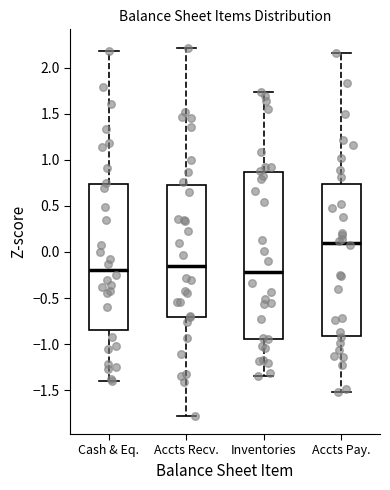

Which box has the highest median line?

Accts Pay.